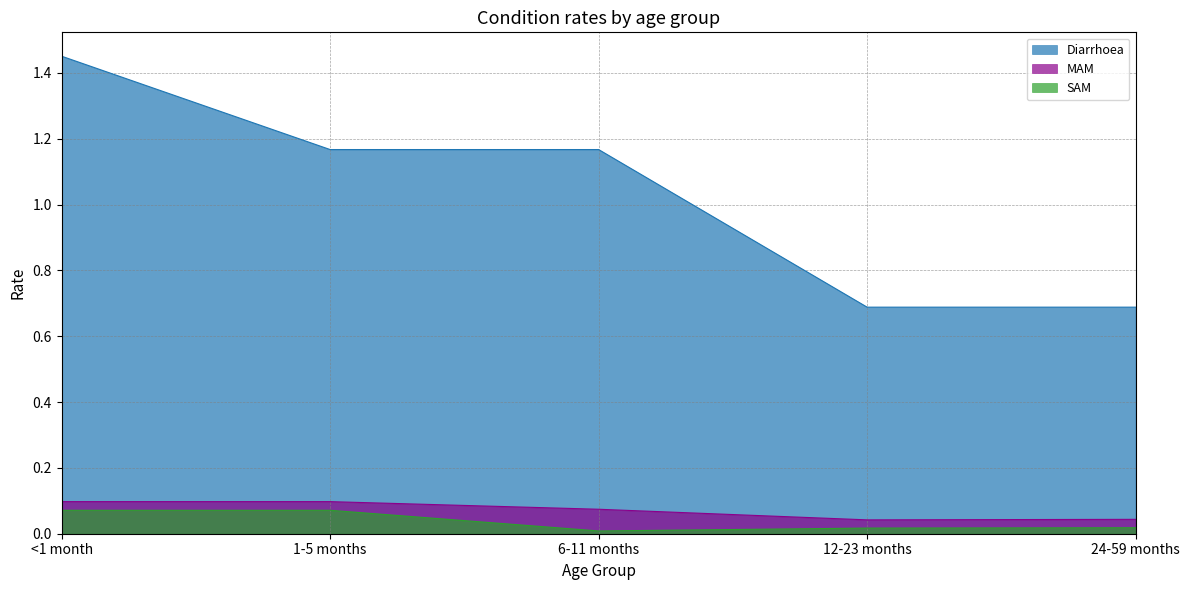

True or false: SAM and MAM cross at least once.

False